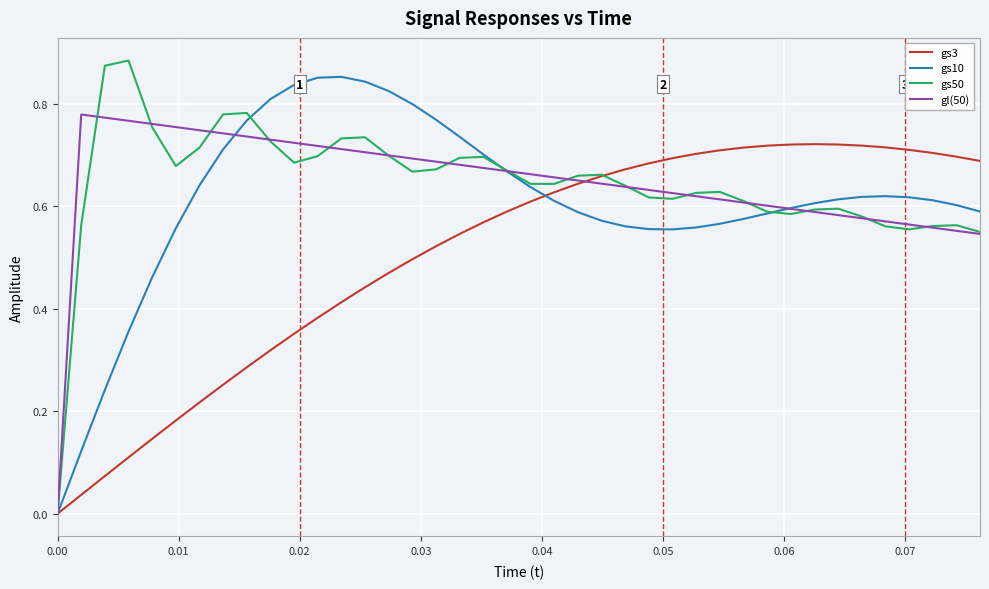

Reading left to right, what are all the values shown in this chart?

gs3: 0.0	0.0	0.1	0.1	0.1	0.2	0.2	0.3	0.3	0.3	0.4	0.4	0.4	0.4	0.5	0.5	0.5	0.5	0.6	0.6	0.6	0.6	0.6	0.7	0.7	0.7	0.7	0.7	0.7	0.7	0.7	0.7	0.7	0.7	0.7	0.7	0.7	0.7	0.7	0.7
gs10: 0.0	0.1	0.2	0.4	0.5	0.6	0.6	0.7	0.8	0.8	0.8	0.9	0.9	0.8	0.8	0.8	0.8	0.7	0.7	0.7	0.6	0.6	0.6	0.6	0.6	0.6	0.6	0.6	0.6	0.6	0.6	0.6	0.6	0.6	0.6	0.6	0.6	0.6	0.6	0.6
gs50: 0.0	0.6	0.9	0.9	0.8	0.7	0.7	0.8	0.8	0.7	0.7	0.7	0.7	0.7	0.7	0.7	0.7	0.7	0.7	0.7	0.6	0.6	0.7	0.7	0.6	0.6	0.6	0.6	0.6	0.6	0.6	0.6	0.6	0.6	0.6	0.6	0.6	0.6	0.6	0.6
gl(50): 0.0	0.8	0.8	0.8	0.8	0.8	0.7	0.7	0.7	0.7	0.7	0.7	0.7	0.7	0.7	0.7	0.7	0.7	0.7	0.7	0.7	0.7	0.7	0.6	0.6	0.6	0.6	0.6	0.6	0.6	0.6	0.6	0.6	0.6	0.6	0.6	0.6	0.6	0.6	0.5